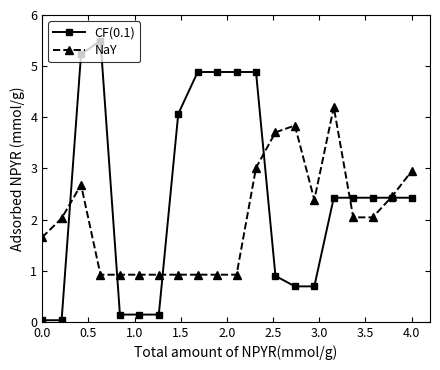

Count the number of categories in the chart.

20